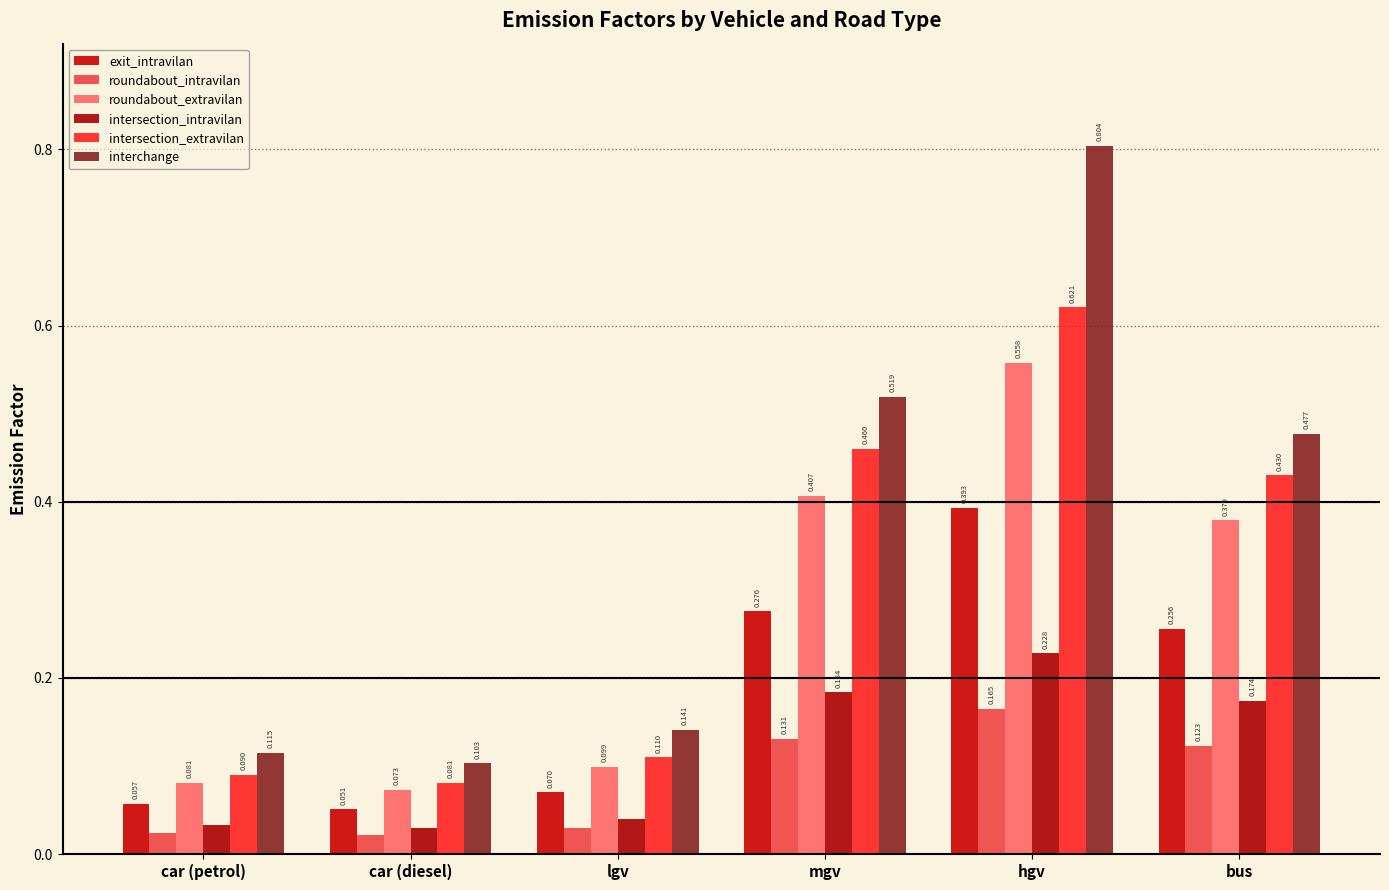

What is the spread (max minus min) of values at bus?

0.4